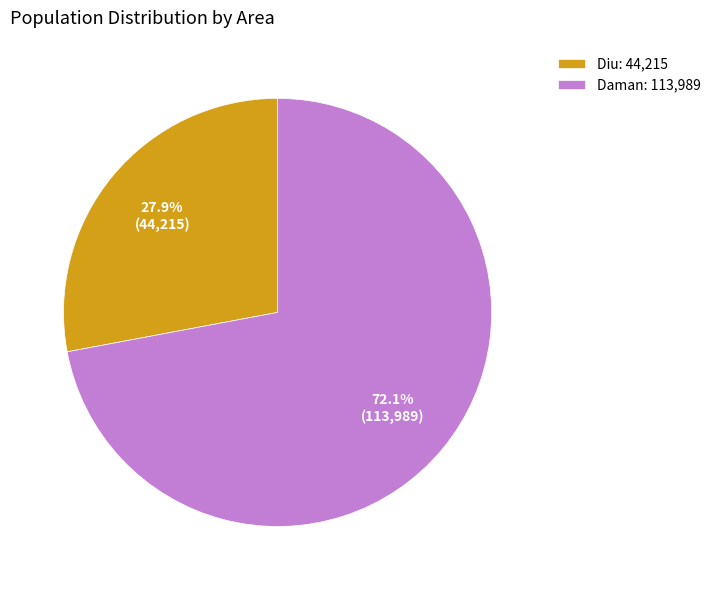

Is it true that Daman is 81% of the pie?

False